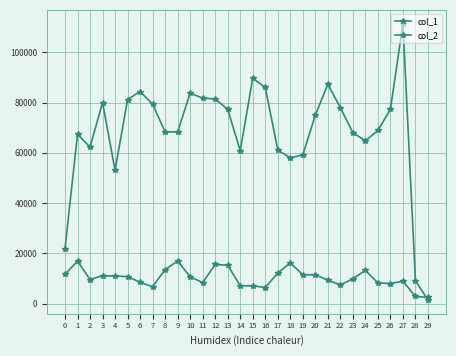

How many series are shown in this chart?

2